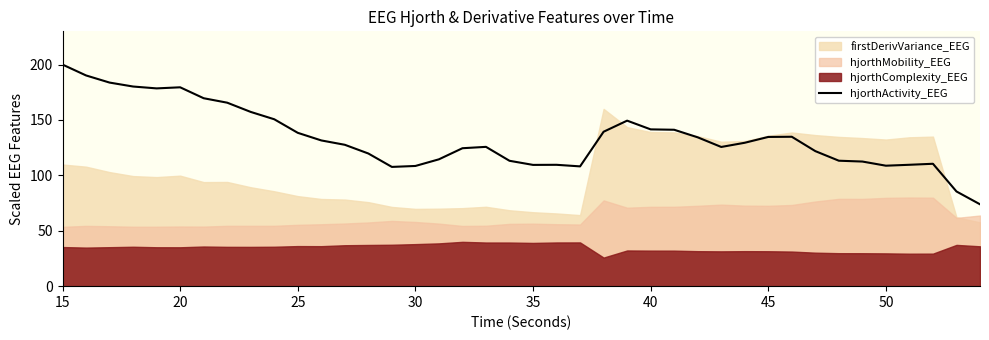

What is the difference between the maximum and minimum values?

126.1